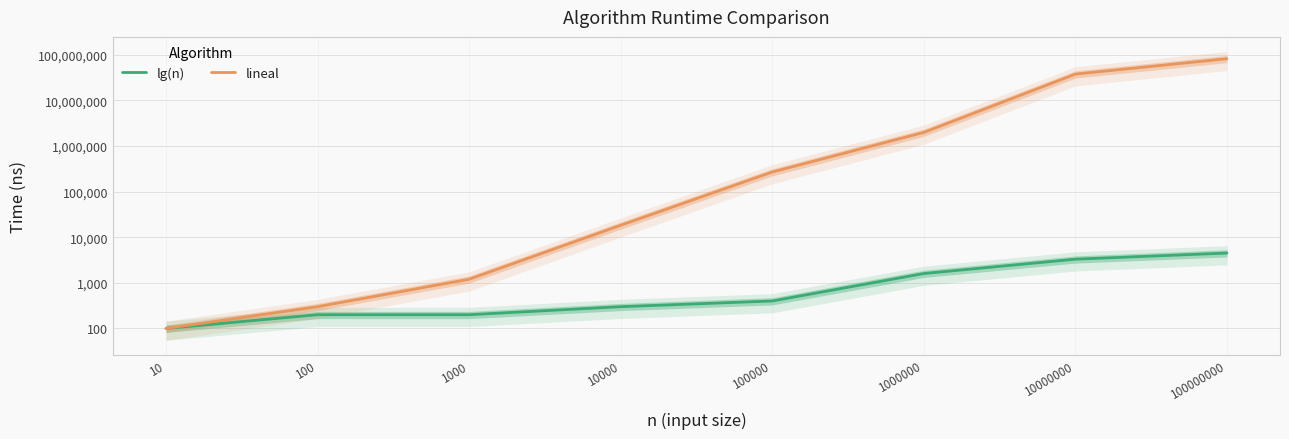

At 10000, list the series in order from smallest to largest.

lg(n), lineal